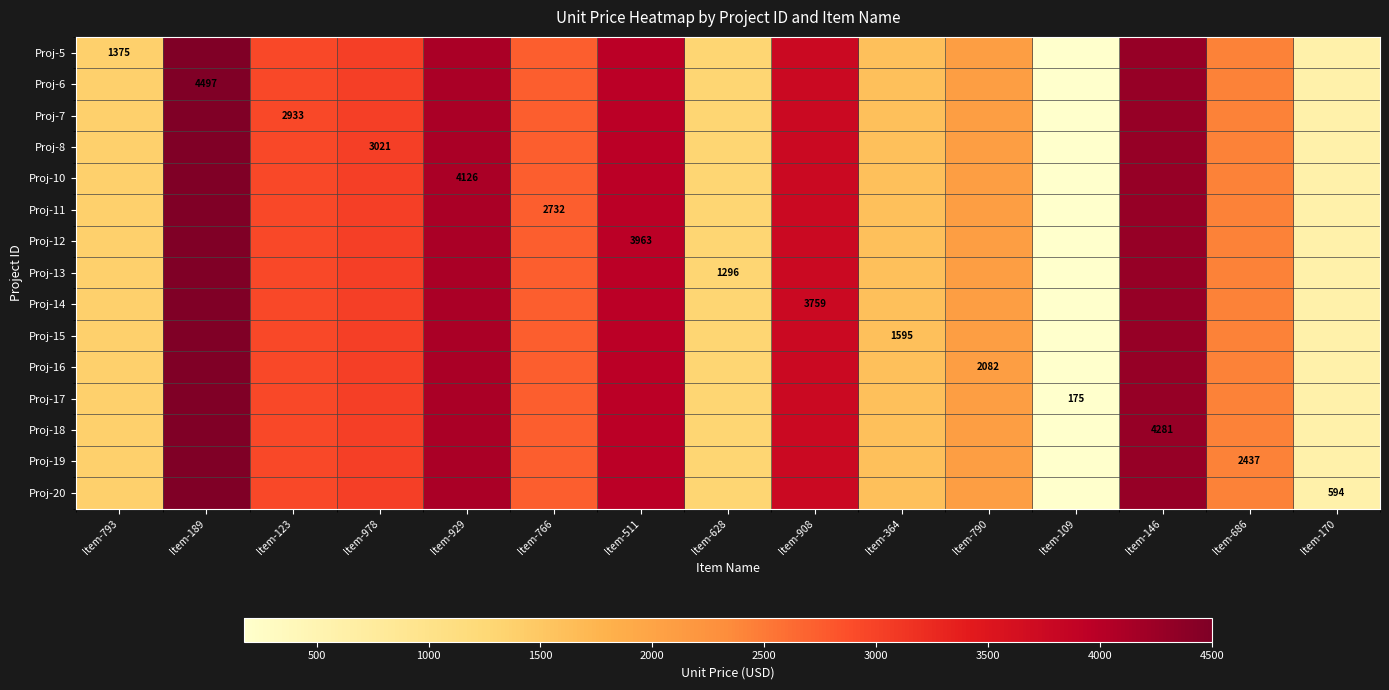

At which label does Proj-11 reach its peak?

Item-189